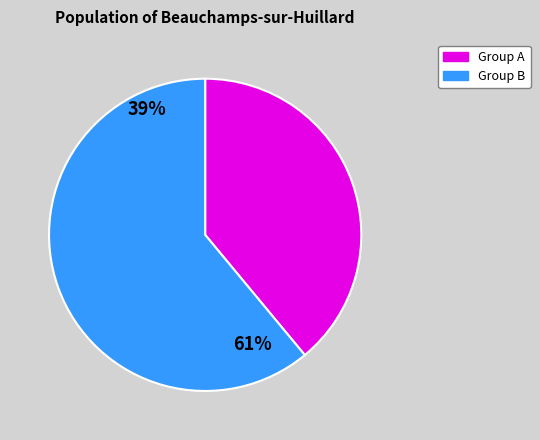

Rank the categories by value from highest to lowest.

Group B, Group A